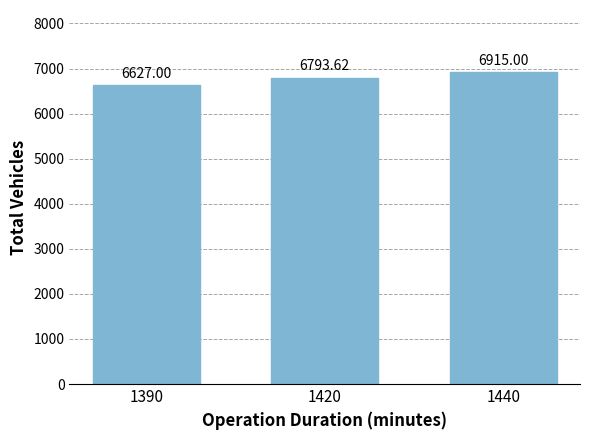

What is the difference between the maximum and minimum values?

288.0